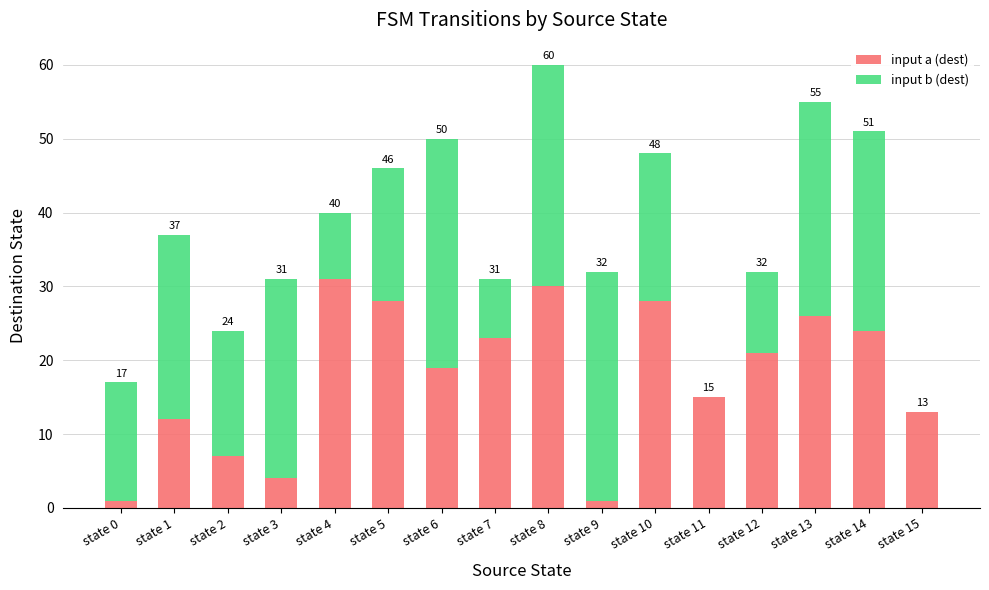

At which category is the sum across all series the highest?

state 8